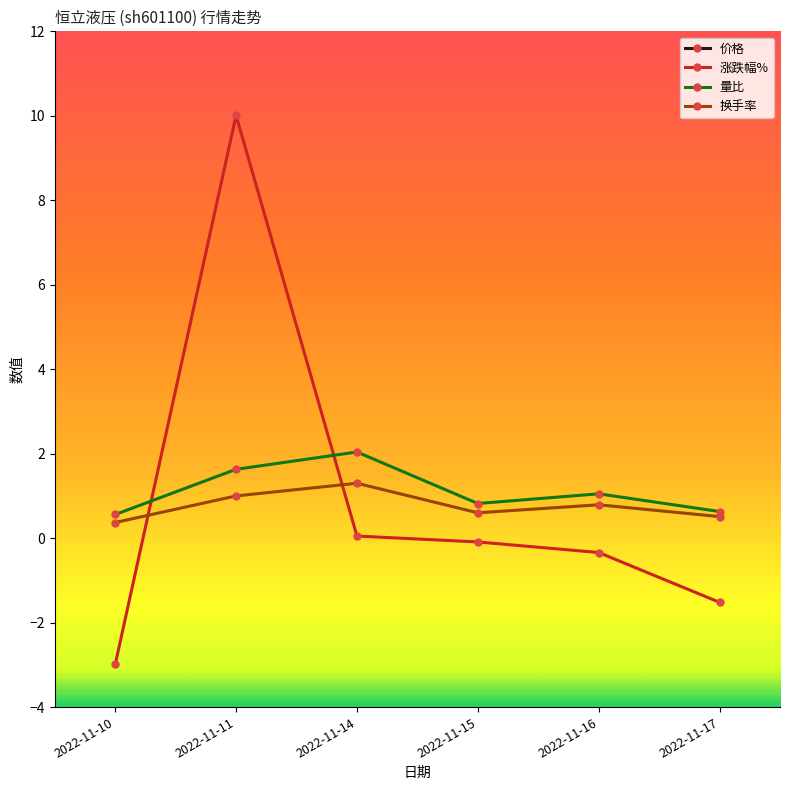

Is it true that 涨跌幅% equals -0.1 at 2022-11-16?

False